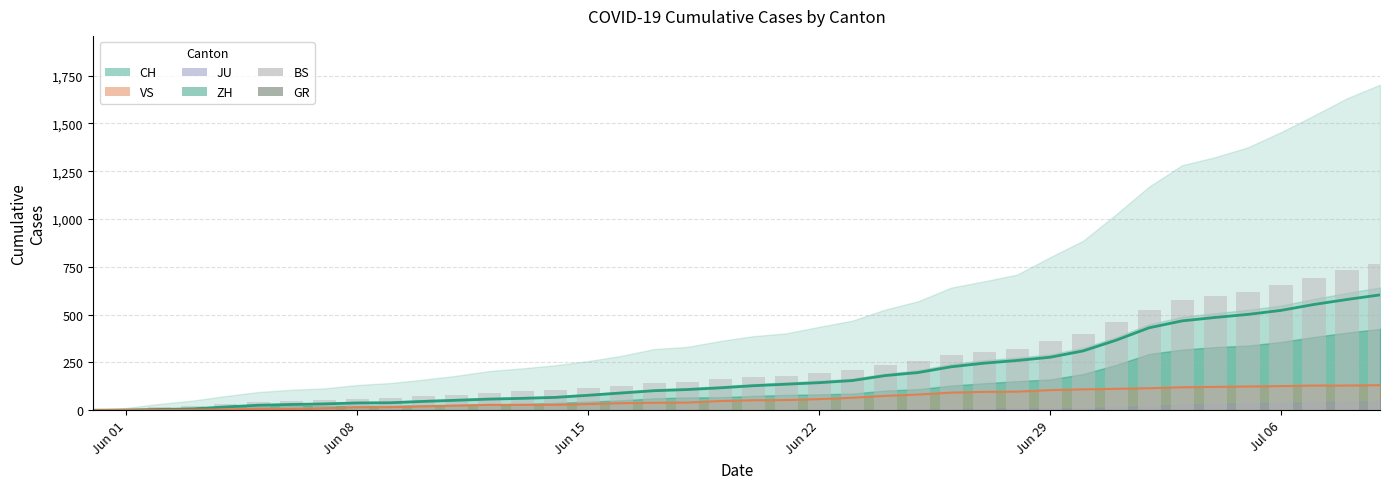

Which series has the largest range (max minus min)?

CH (bar)